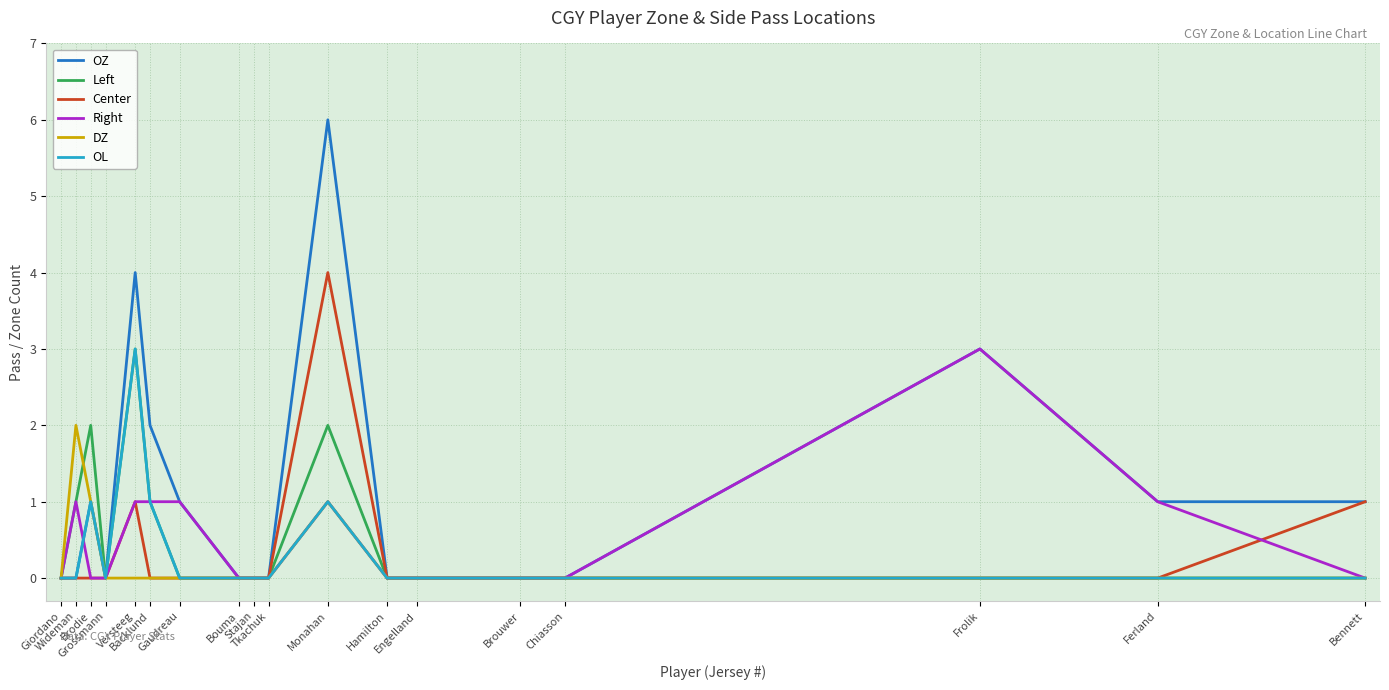

What is the maximum value for OZ?

6